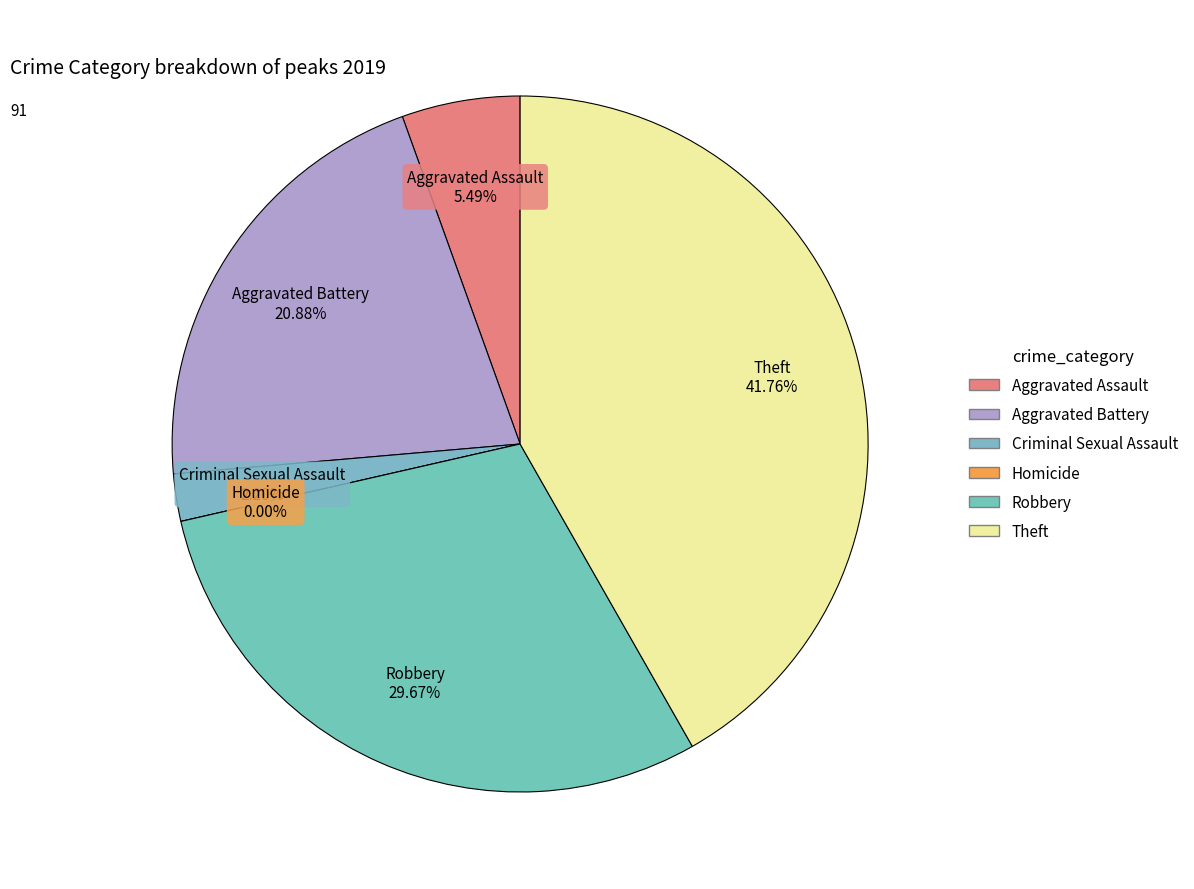

Count the number of slices in the pie.

6